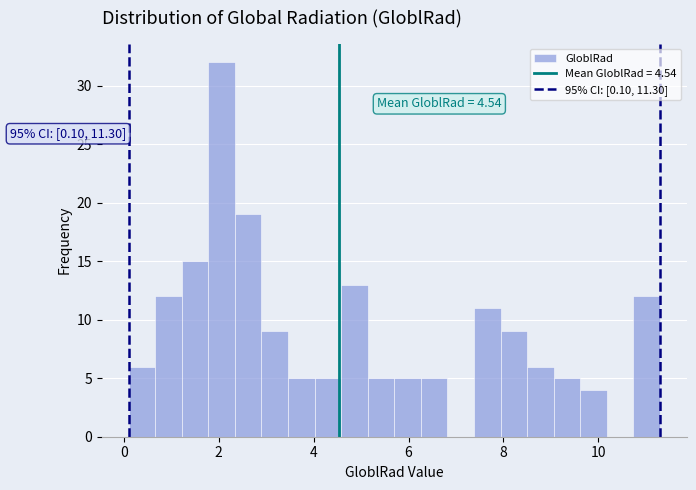

Around what value on the x-axis is the tallest bar? Give the approximate position of its centre, as read against the axis.

2.0